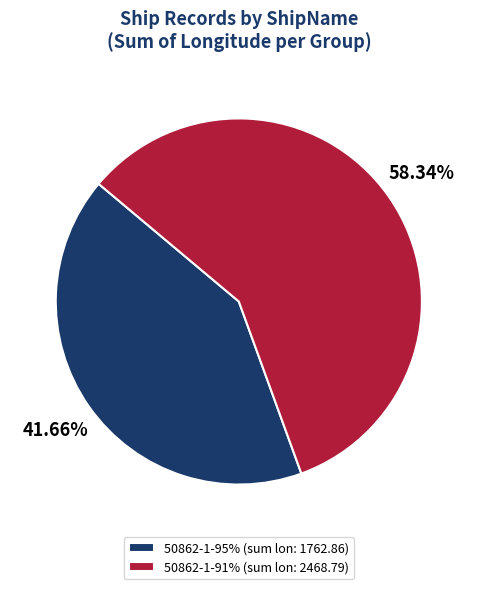

Does 50862-1-95% (sum lon: 1762.86) account for over 50% of the chart?

No